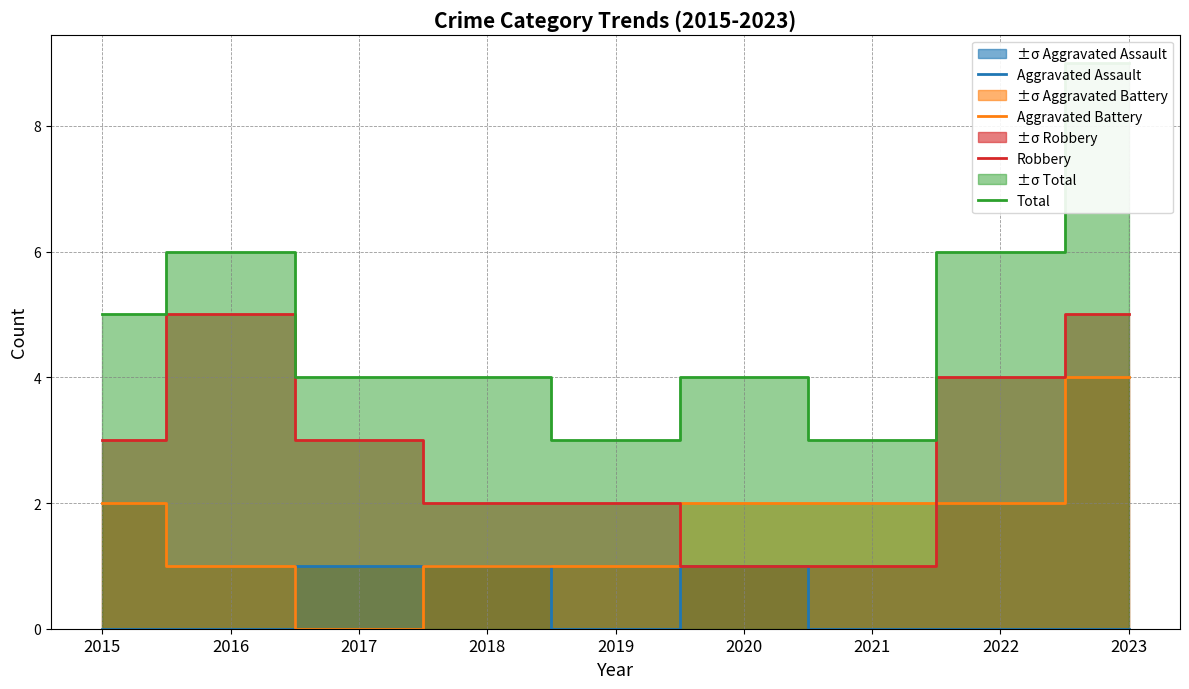

True or false: Total and Robbery intersect in this chart.

False